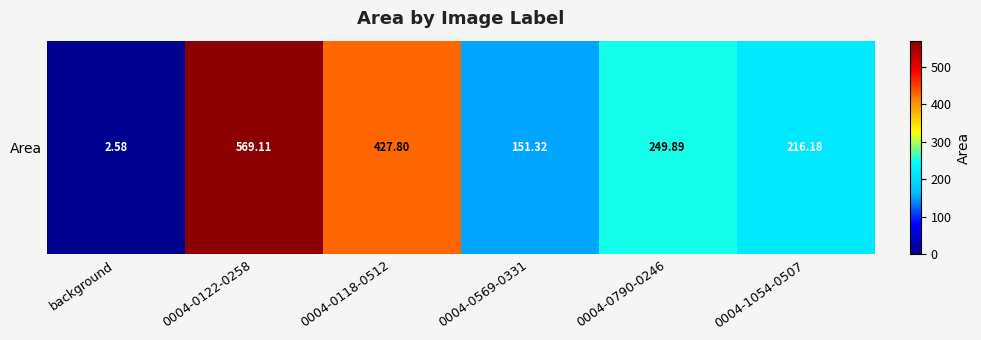

What is the average value?

269.5